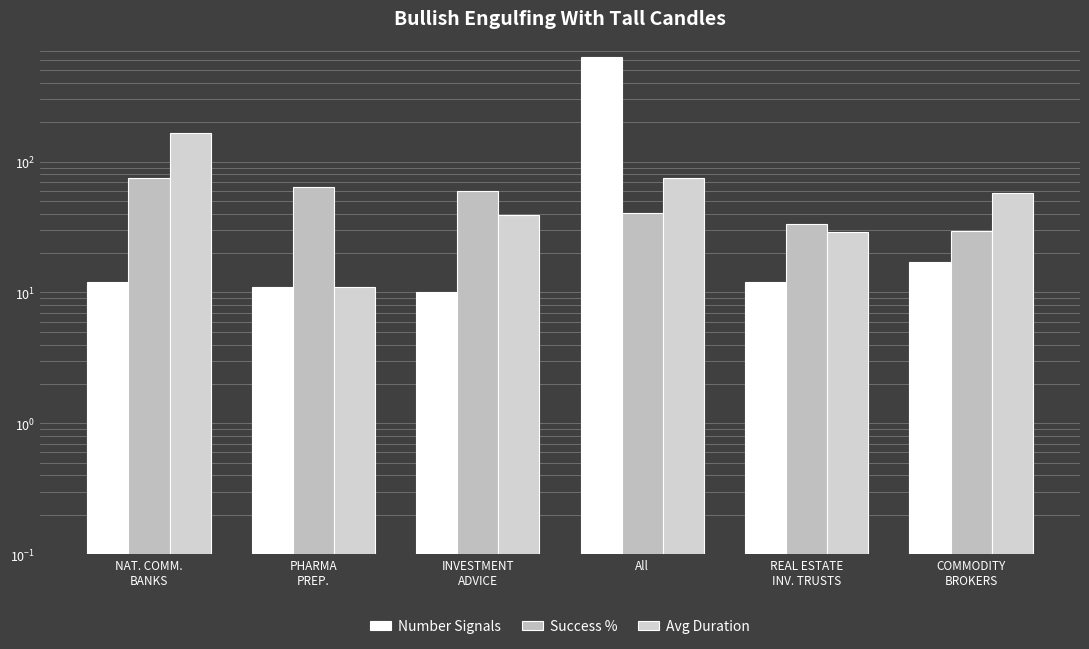

True or false: Number Signals has a value of 12.0 at REAL ESTATE
INV. TRUSTS.

True